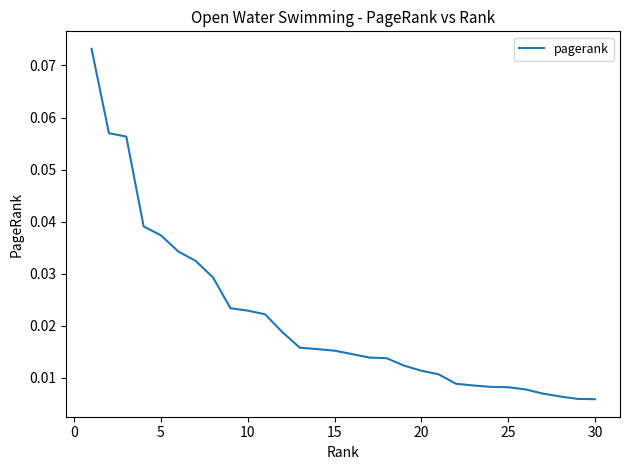

How many lines are shown in the chart?

1